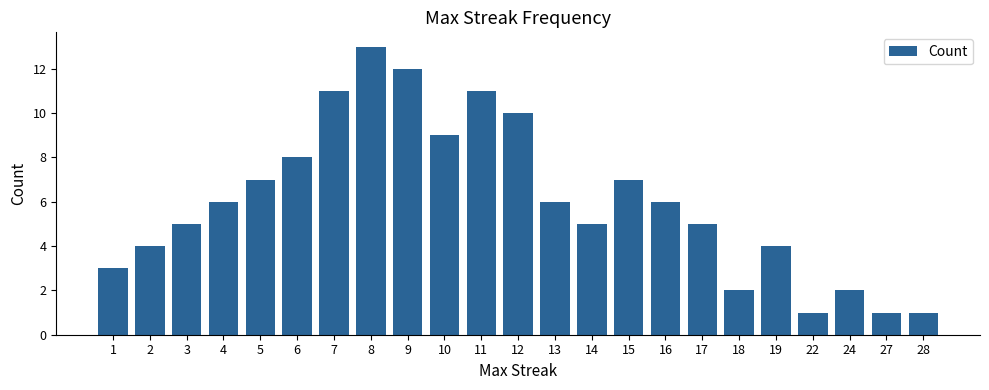

What is the difference between the second highest and minimum values?

11